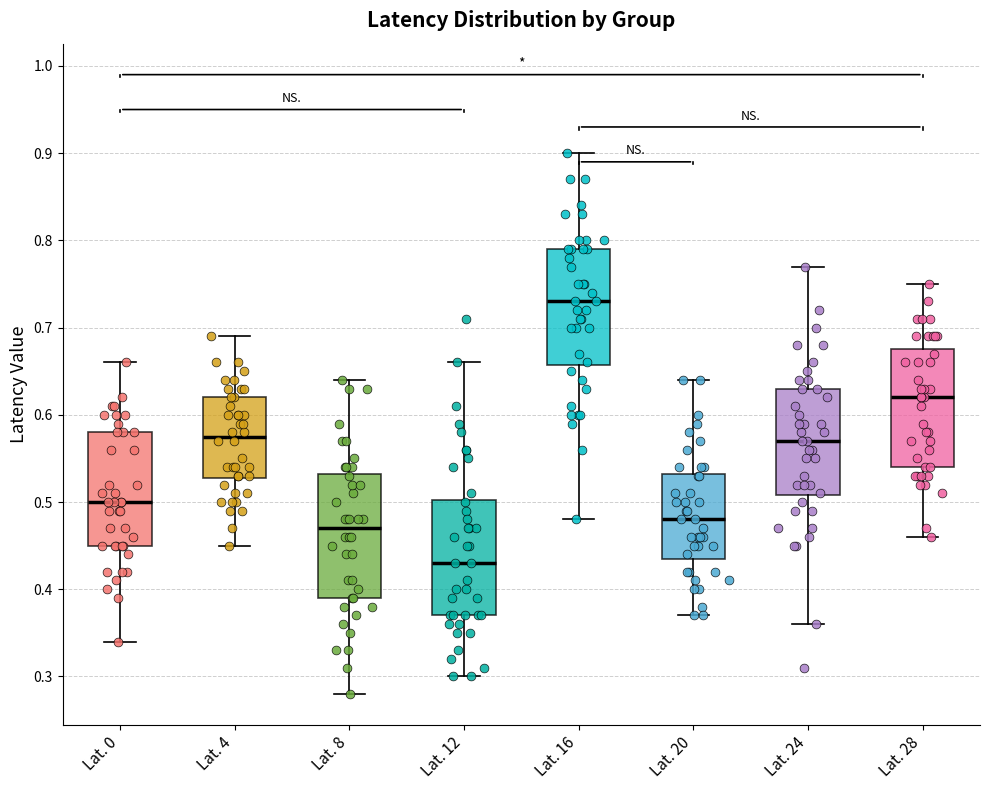

Which box's median line is the highest?

Lat. 16